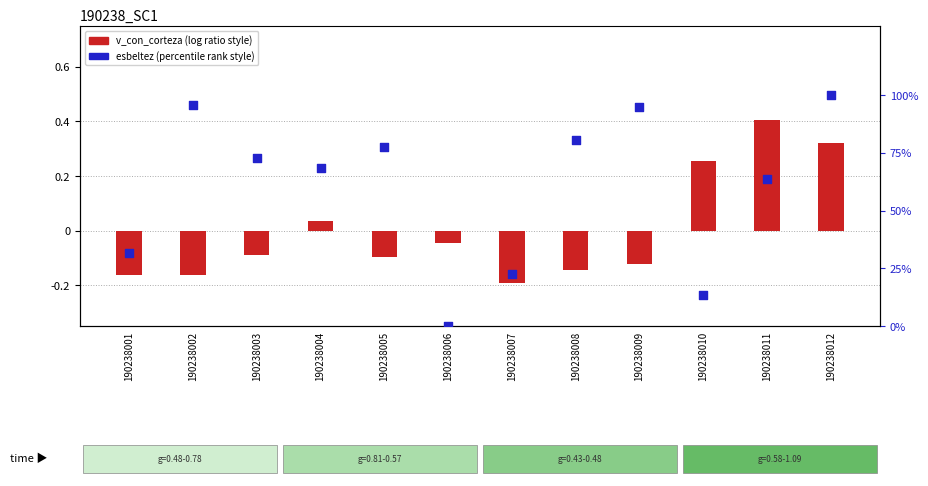

Is the value of esbeltez (normalized) at 190238011 greater than the value of v_con_corteza (normalized) at 190238003?

Yes